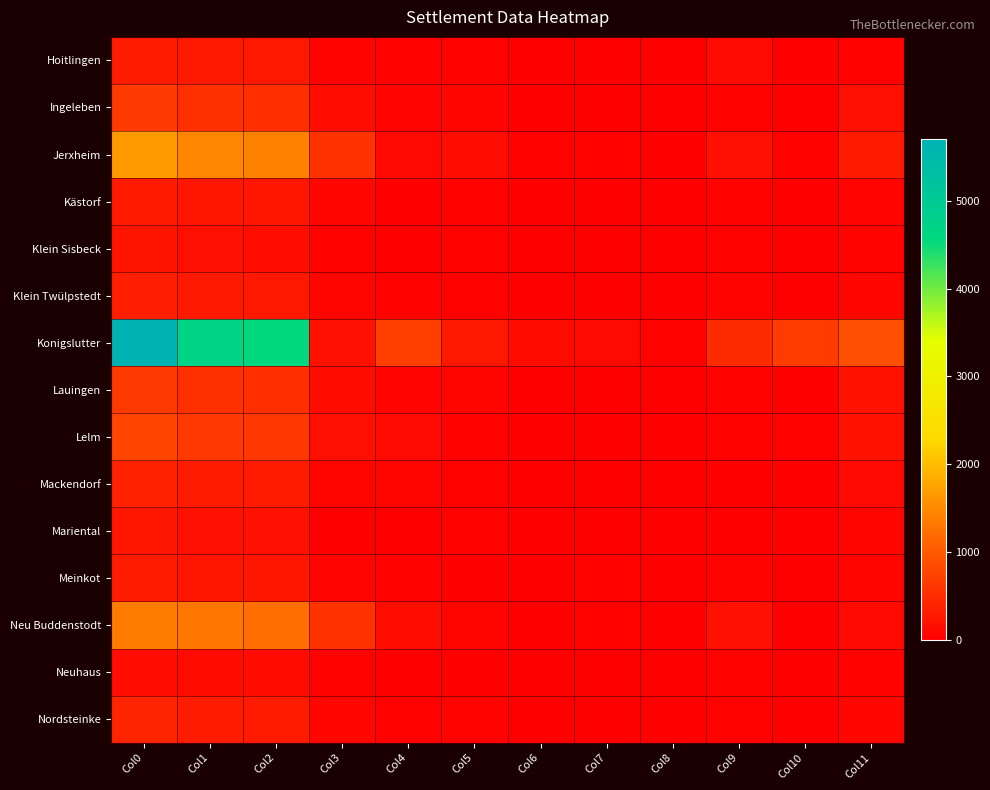

Reading left to right, extract all data points from this chart.

Hoitlingen: Col0=320	Col1=293	Col2=289	Col3=46	Col4=33	Col5=39	Col6=2	Col7=3	Col8=0	Col9=128	Col10=2	Col11=36
Ingeleben: Col0=660	Col1=551	Col2=543	Col3=160	Col4=60	Col5=85	Col6=7	Col7=21	Col8=0	Col9=24	Col10=1	Col11=185
Jerxheim: Col0=1675	Col1=1466	Col2=1429	Col3=570	Col4=112	Col5=158	Col6=37	Col7=24	Col8=2	Col9=191	Col10=26	Col11=309
Kästorf: Col0=303	Col1=256	Col2=252	Col3=86	Col4=8	Col5=44	Col6=0	Col7=1	Col8=5	Col9=43	Col10=0	Col11=65
Klein Sisbeck: Col0=239	Col1=179	Col2=178	Col3=35	Col4=19	Col5=34	Col6=4	Col7=1	Col8=0	Col9=30	Col10=1	Col11=54
Klein Twülpstedt: Col0=347	Col1=296	Col2=288	Col3=72	Col4=38	Col5=33	Col6=4	Col7=3	Col8=4	Col9=46	Col10=1	Col11=87
Konigslutter: Col0=5697	Col1=4680	Col2=4551	Col3=205	Col4=705	Col5=284	Col6=143	Col7=127	Col8=27	Col9=492	Col10=676	Col11=892
Lauingen: Col0=667	Col1=555	Col2=542	Col3=146	Col4=57	Col5=68	Col6=6	Col7=8	Col8=0	Col9=23	Col10=18	Col11=216
Lelm: Col0=781	Col1=646	Col2=631	Col3=187	Col4=126	Col5=25	Col6=5	Col7=6	Col8=3	Col9=38	Col10=23	Col11=218
Mackendorf: Col0=398	Col1=322	Col2=315	Col3=67	Col4=69	Col5=24	Col6=10	Col7=7	Col8=0	Col9=20	Col10=0	Col11=118
Mariental: Col0=257	Col1=199	Col2=194	Col3=22	Col4=20	Col5=28	Col6=2	Col7=9	Col8=0	Col9=19	Col10=2	Col11=92
Meinkot: Col0=316	Col1=267	Col2=256	Col3=64	Col4=31	Col5=14	Col6=1	Col7=23	Col8=1	Col9=49	Col10=1	Col11=72
Neu Buddenstodt: Col0=1365	Col1=1309	Col2=1231	Col3=581	Col4=178	Col5=74	Col6=14	Col7=34	Col8=11	Col9=206	Col10=18	Col11=115
Neuhaus: Col0=158	Col1=140	Col2=137	Col3=24	Col4=10	Col5=11	Col6=2	Col7=3	Col8=0	Col9=42	Col10=1	Col11=44
Nordsteinke: Col0=414	Col1=331	Col2=317	Col3=78	Col4=41	Col5=52	Col6=9	Col7=4	Col8=2	Col9=38	Col10=0	Col11=93